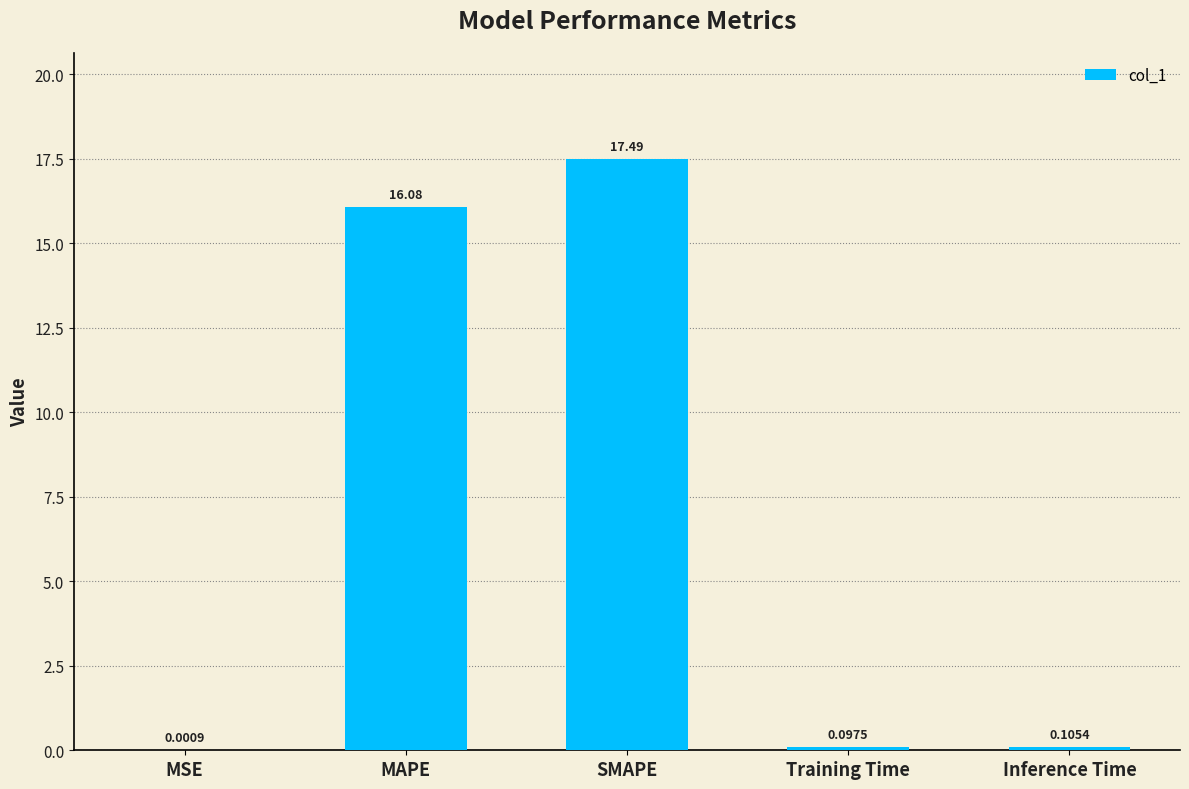

What is the change in value from MSE to MAPE?

+16.1